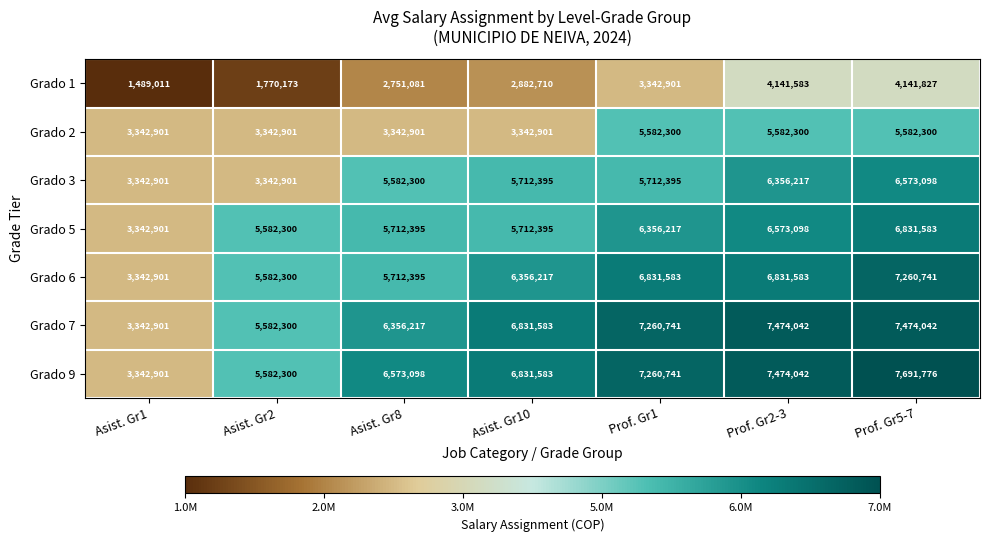

Which category has the lowest value in the Grado 1 series?

Asist. Gr1